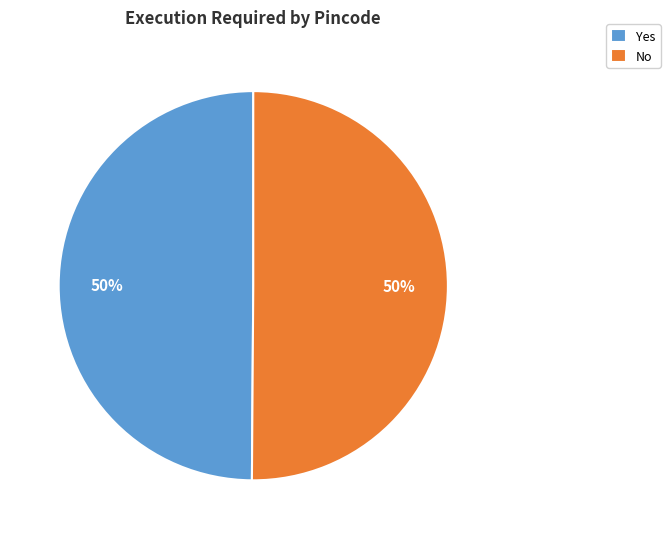

What is the ratio of the value at Yes to the value at No?

1.0